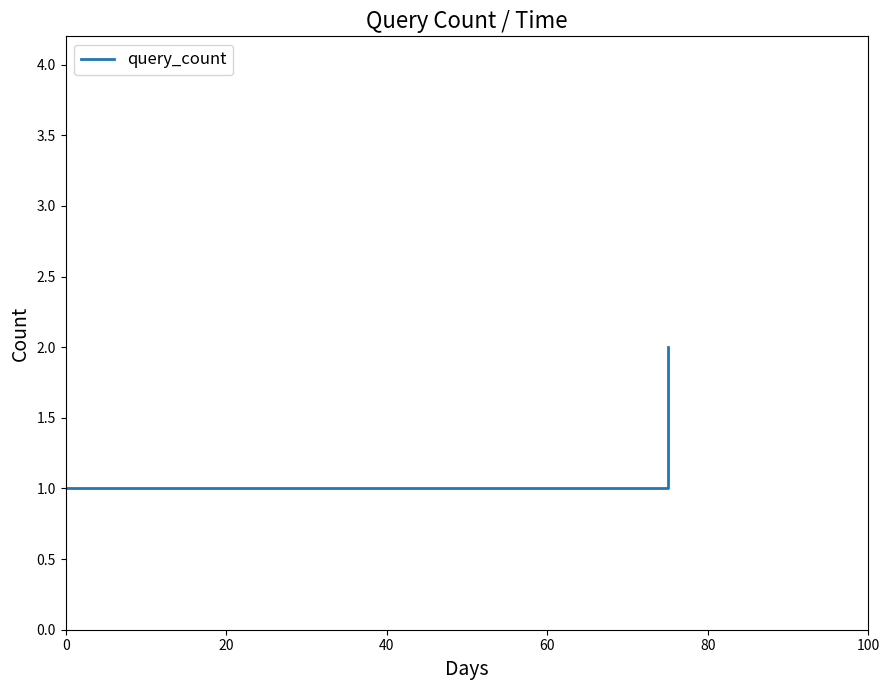

What is the sum of all values?

4